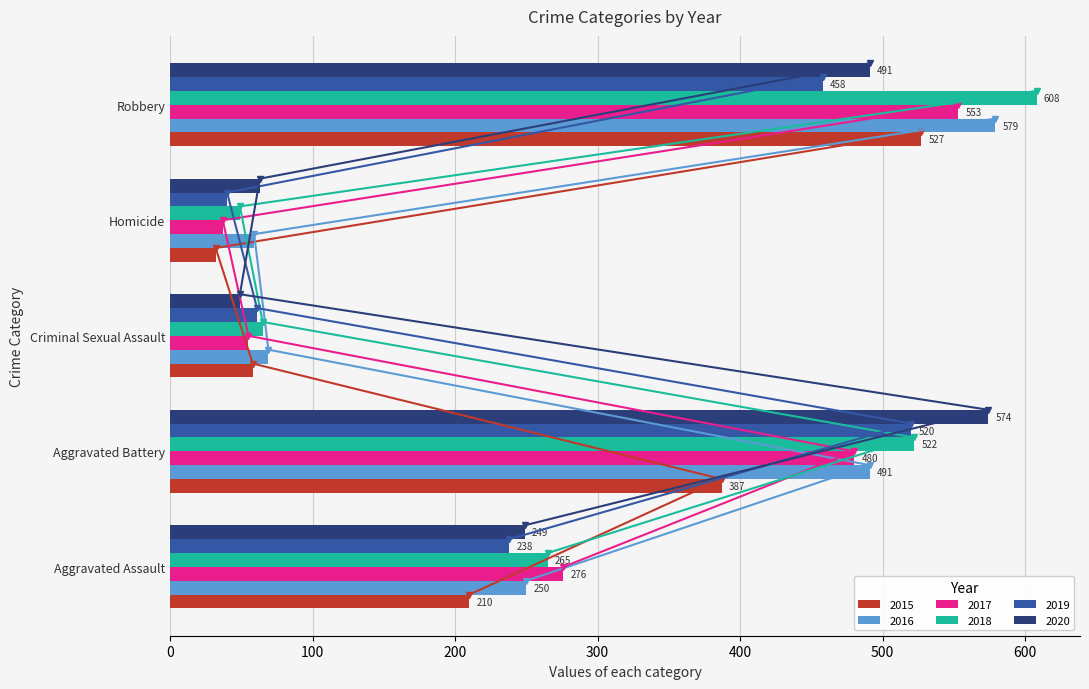

What is the label of the 5th bar from the right?

Aggravated Assault